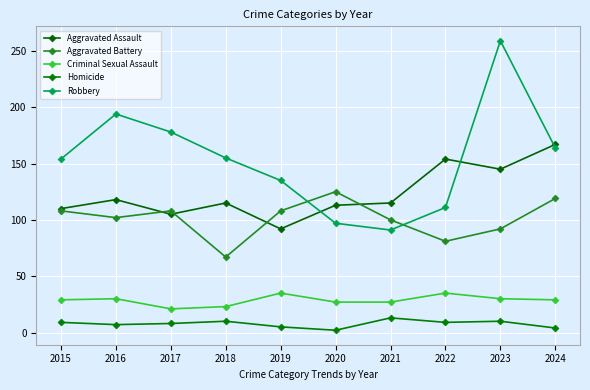

How many distinct data groups are displayed?

5